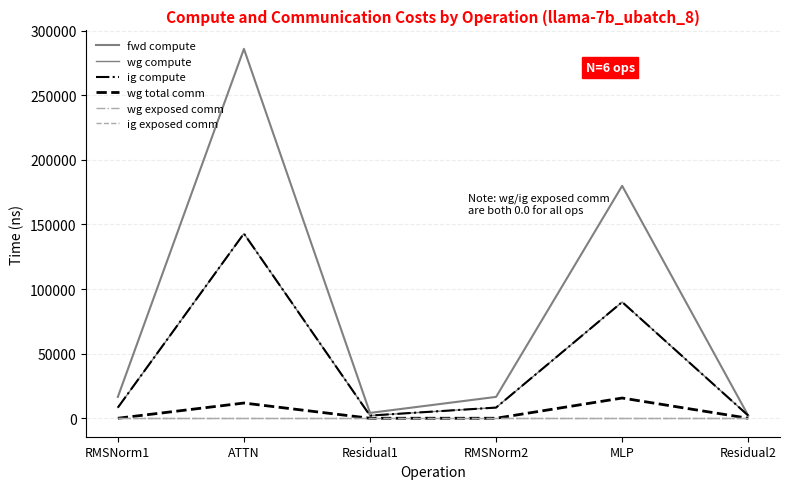

True or false: wg total comm has more than 2 points higher than both neighbors.

False